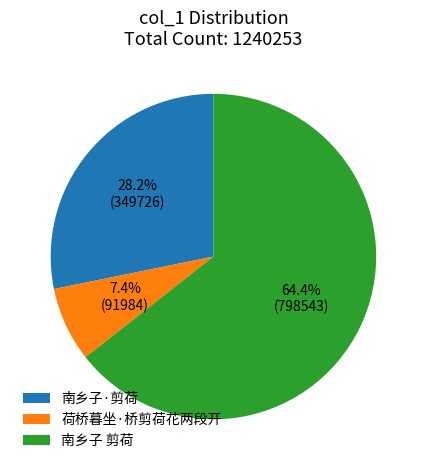

To the nearest percent, what is the difference between the largest and smallest slice percentages?

57%